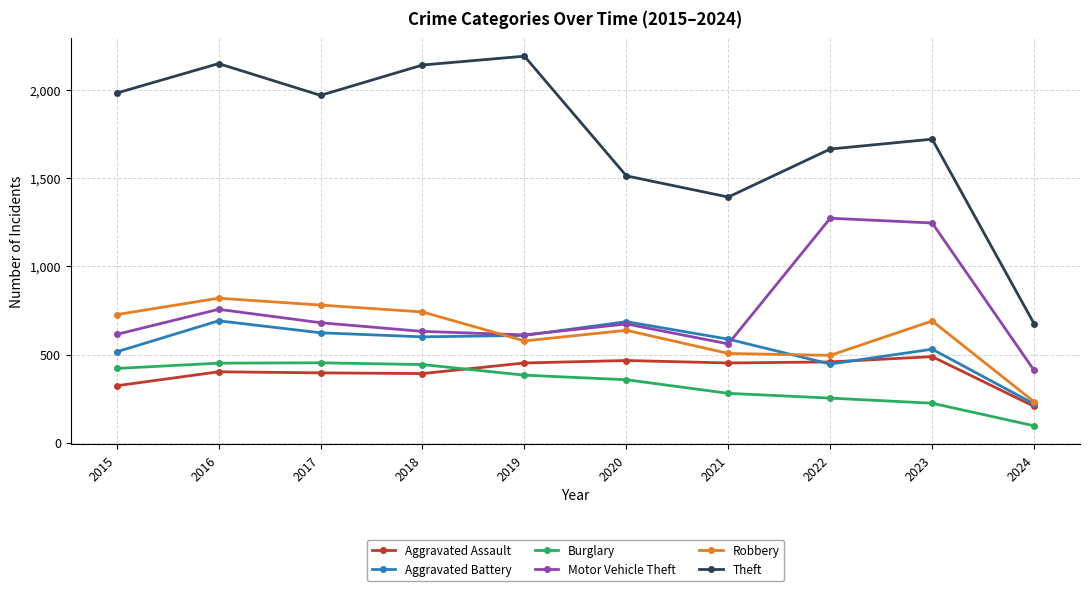

Where is Motor Vehicle Theft nearest to the value 841?

2016